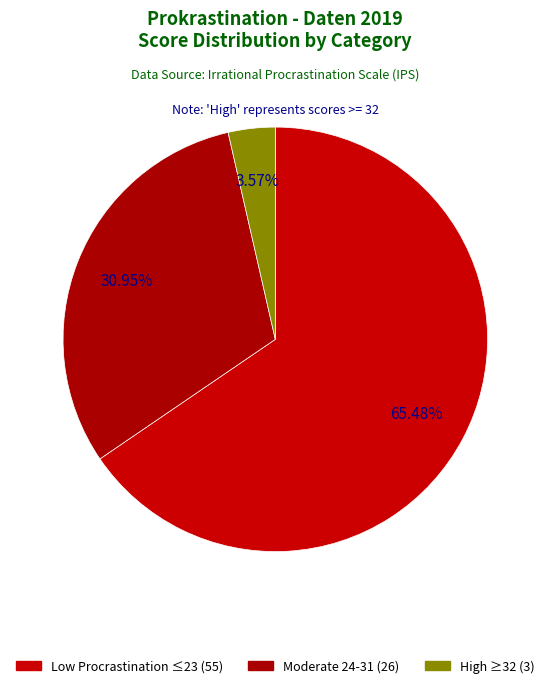

How many segments does this pie chart have?

3